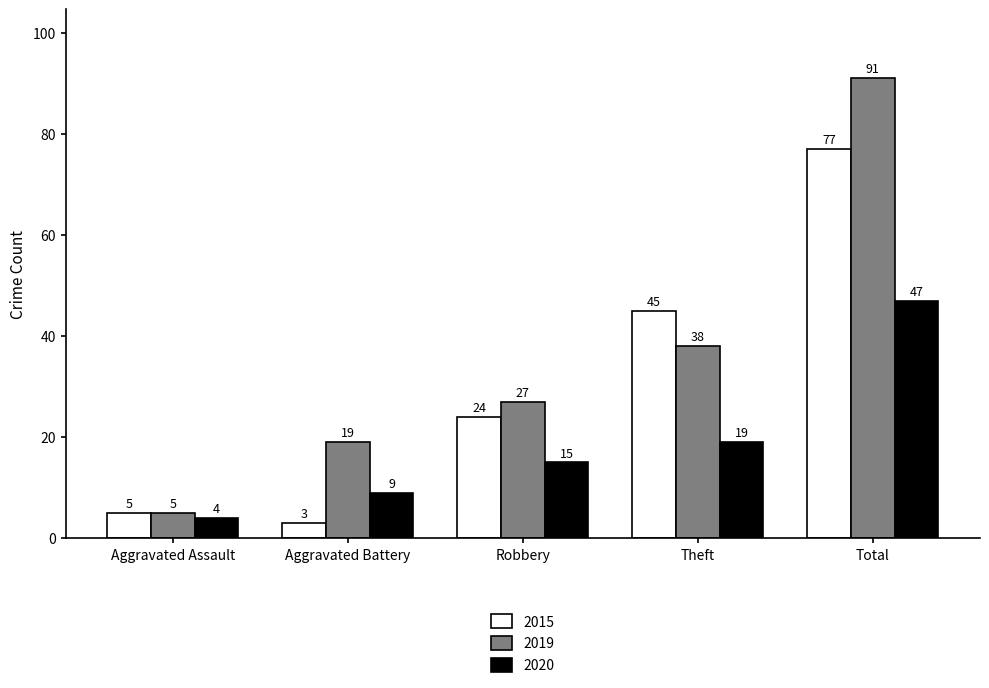

List the series in order of their peak value, lowest first.

2020, 2015, 2019